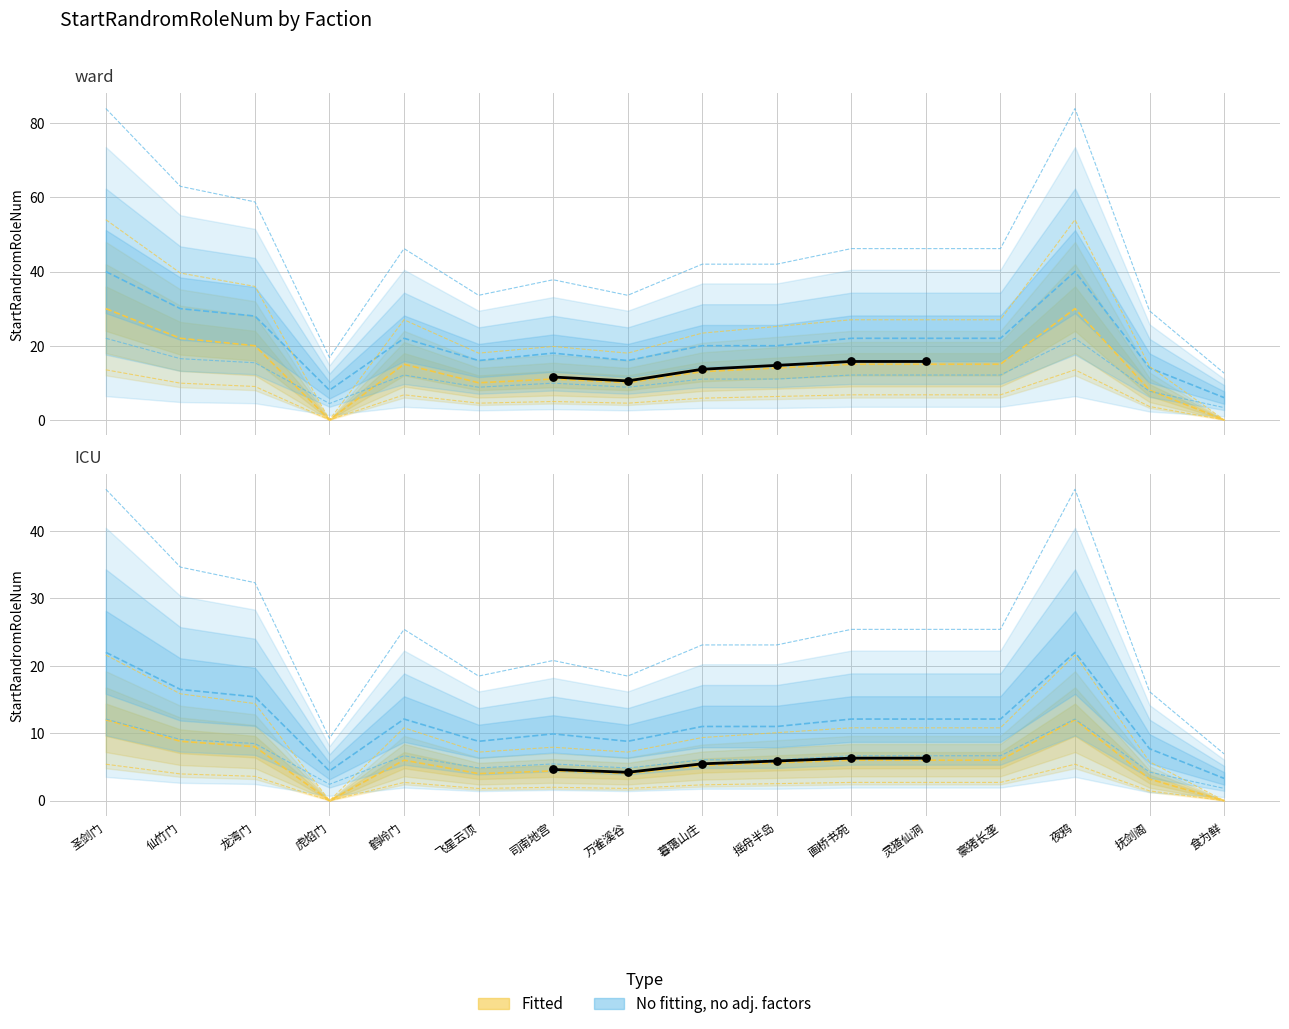

Which series reaches the maximum Y coordinate?

No fitting, no adj. factors